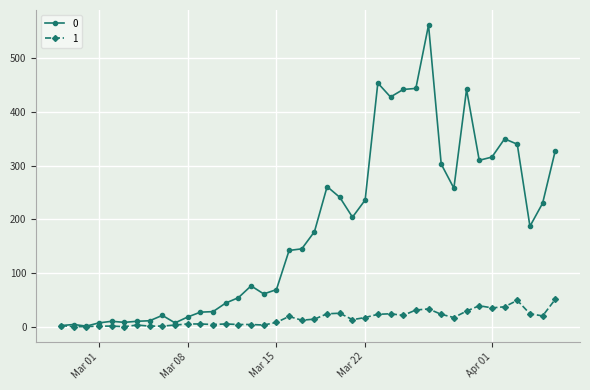

Is this an area chart (filled region under the line)?

No